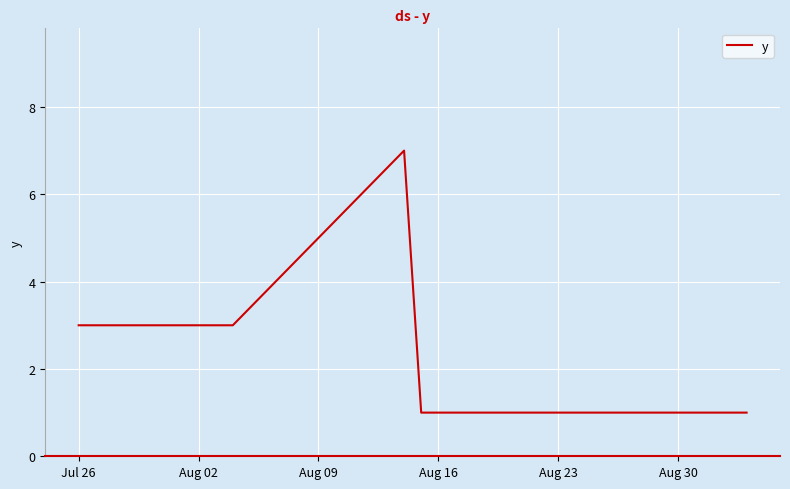

What is the maximum value shown in the chart?

7